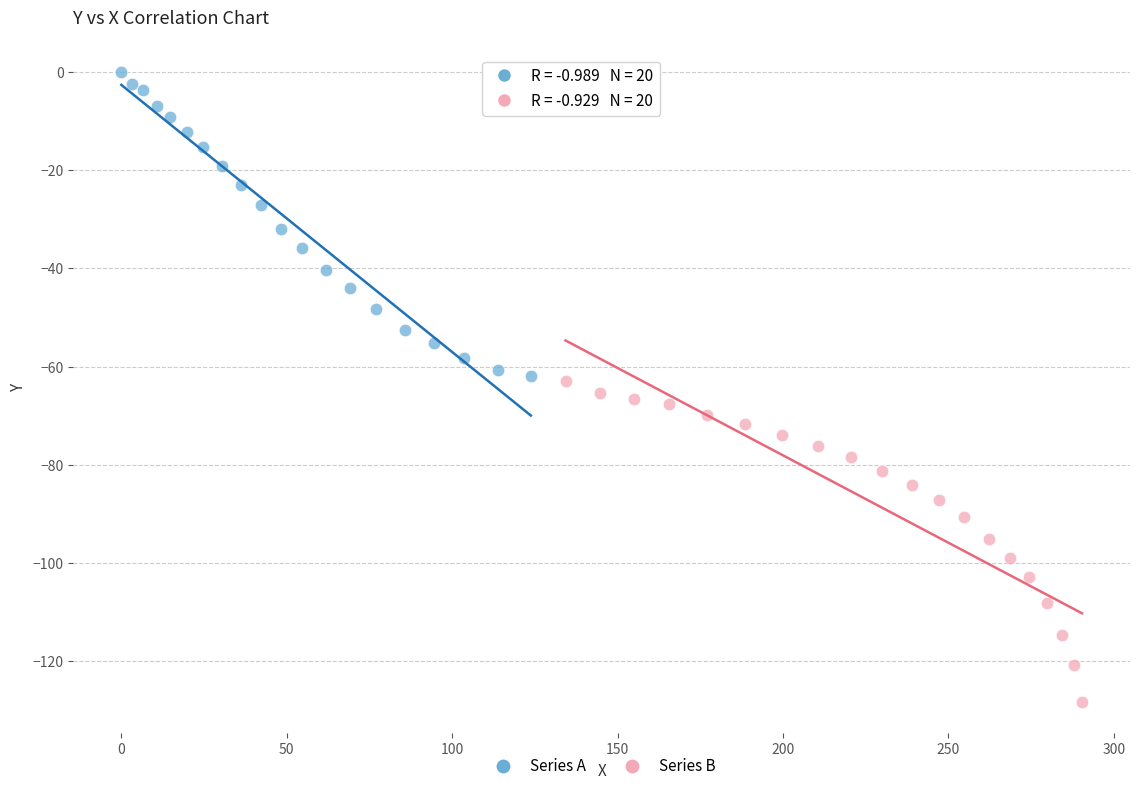

What are all the series names shown in the legend?

Series A, Series B